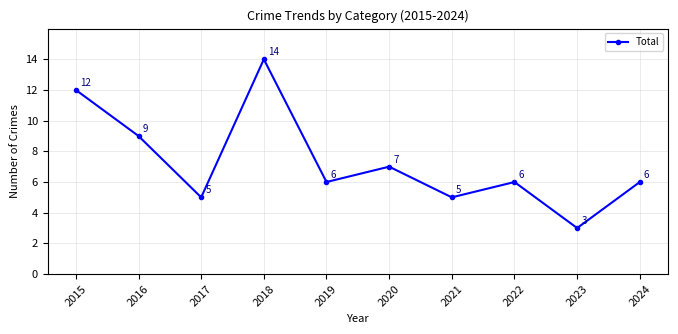

How many lines are shown in the chart?

1